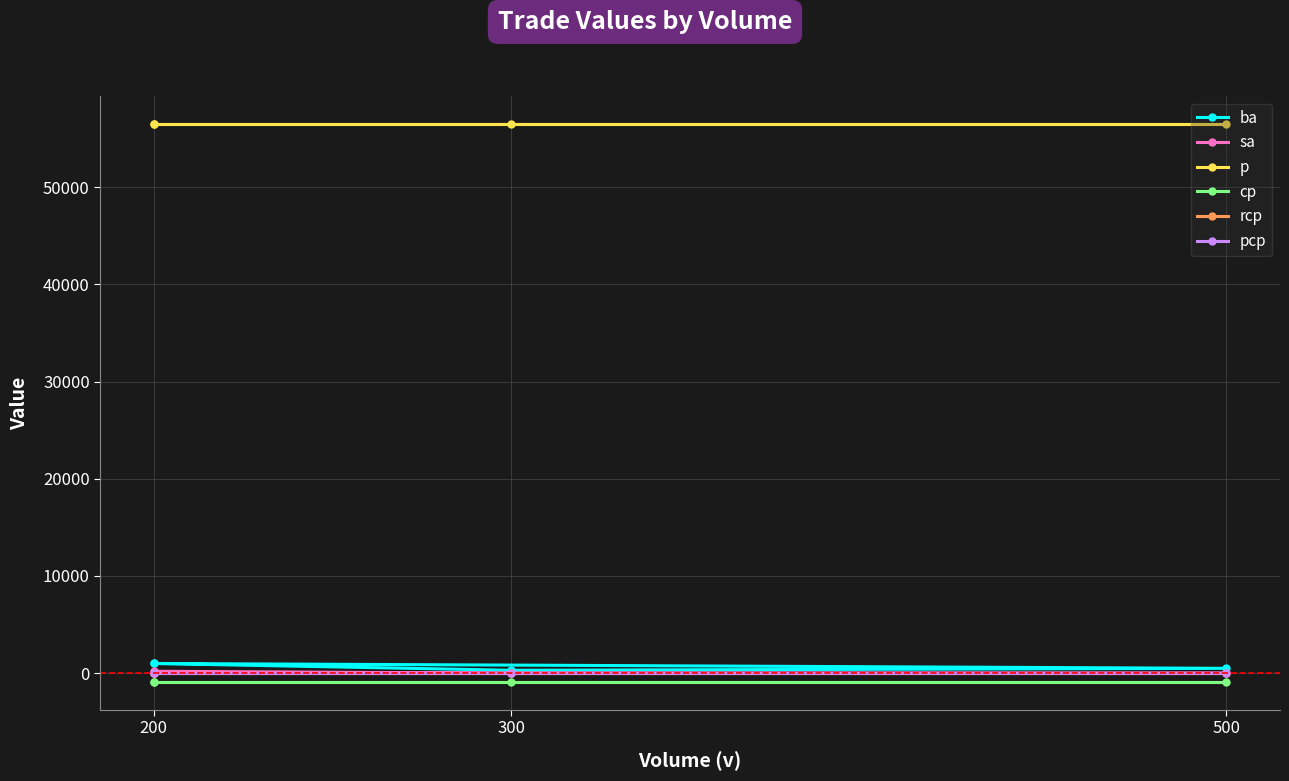

Is the value of cp at 200 greater than the value of ba at 200?

No